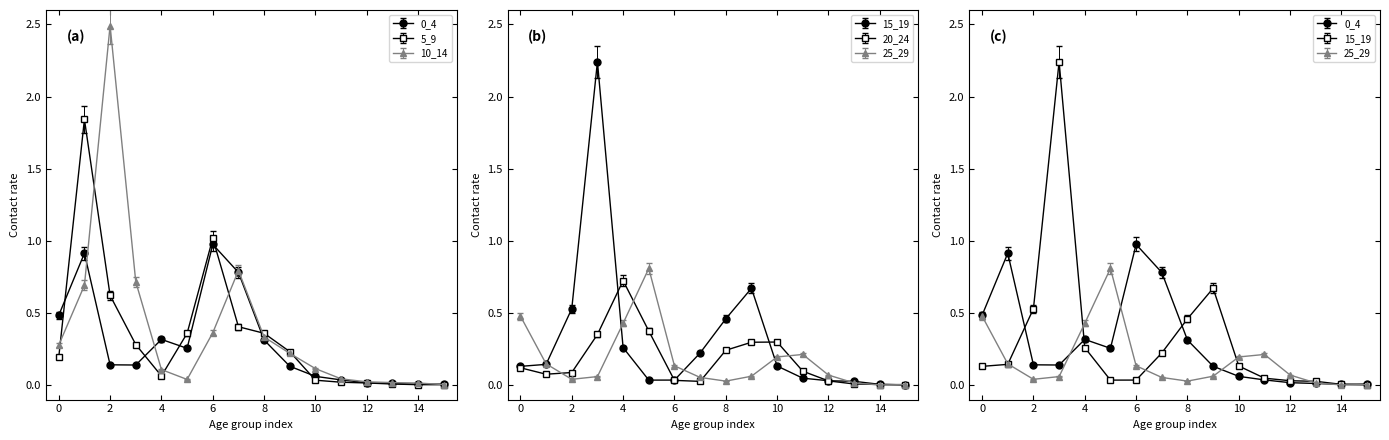

How many times do 0_4 and 25_29 cross each other?

4